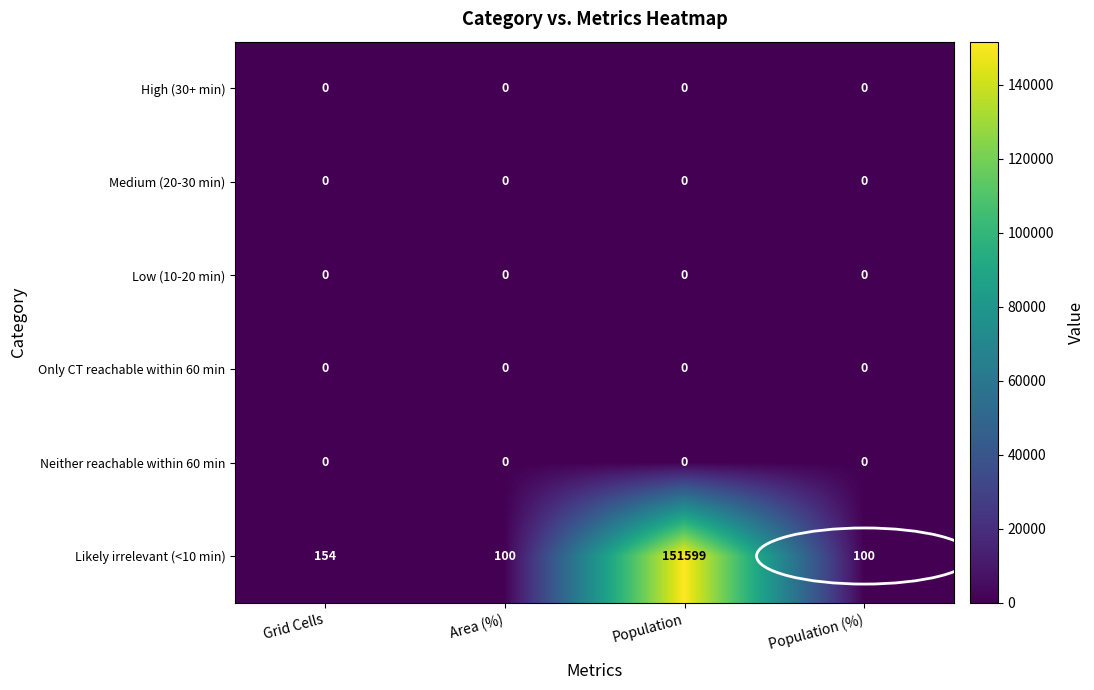

Between Grid Cells and Area (%), which series saw the biggest shift?

Likely irrelevant (<10 min)